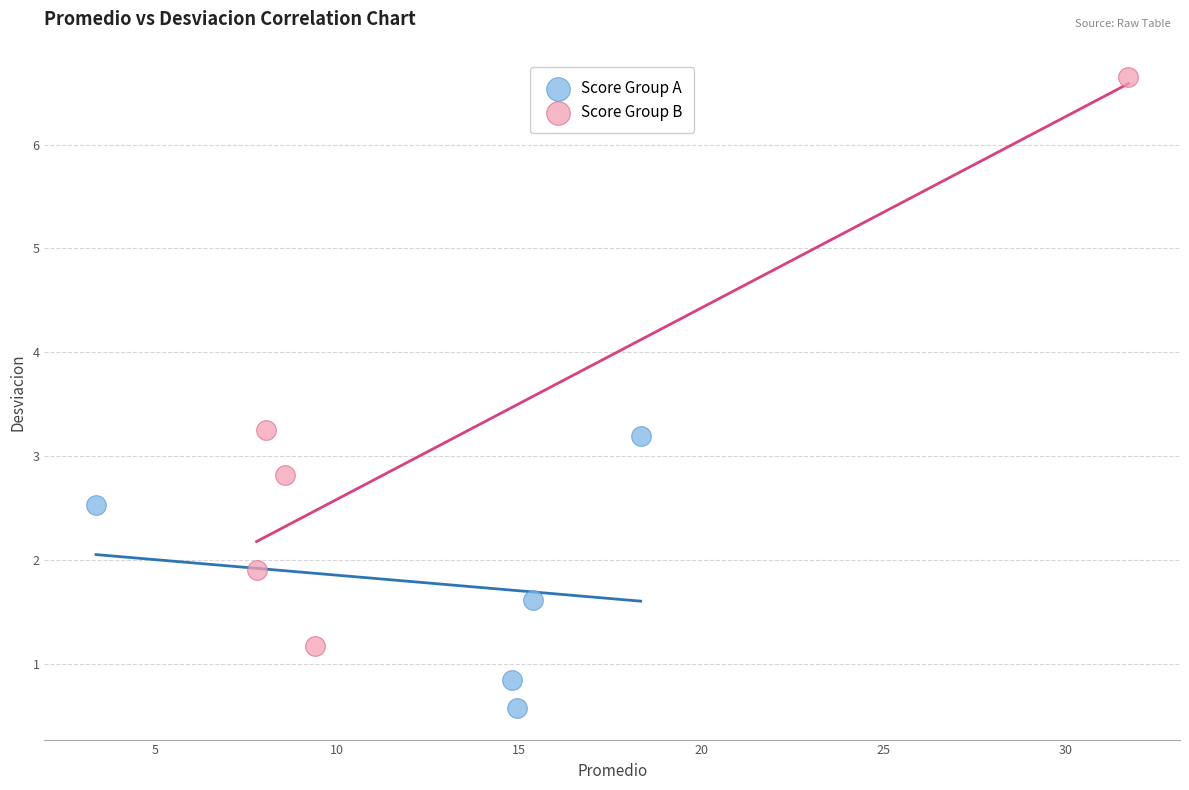

Which series has the widest spread of Y values?

Score Group B